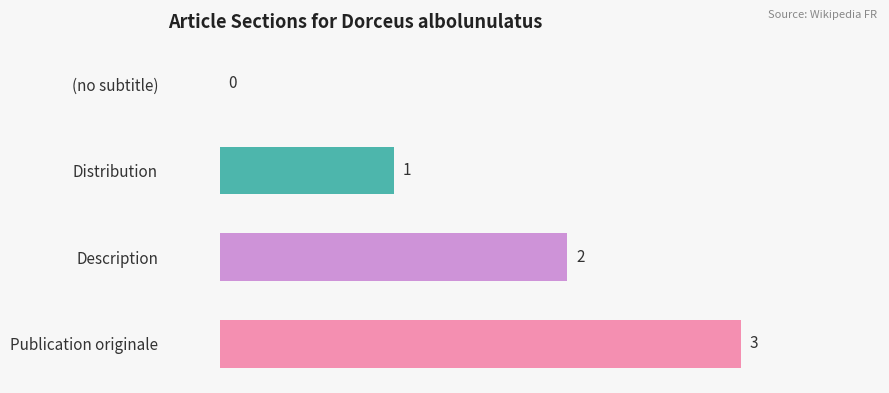

At which label is the value closest to 1?

Distribution